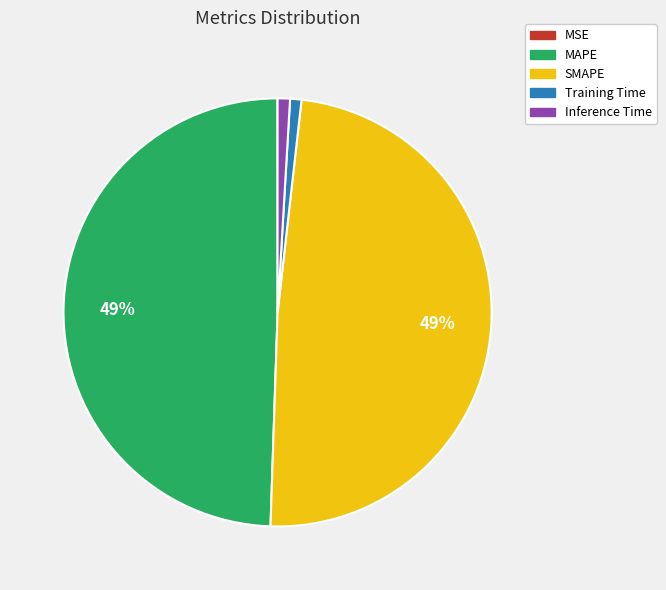

Is there a majority slice in this chart?

No